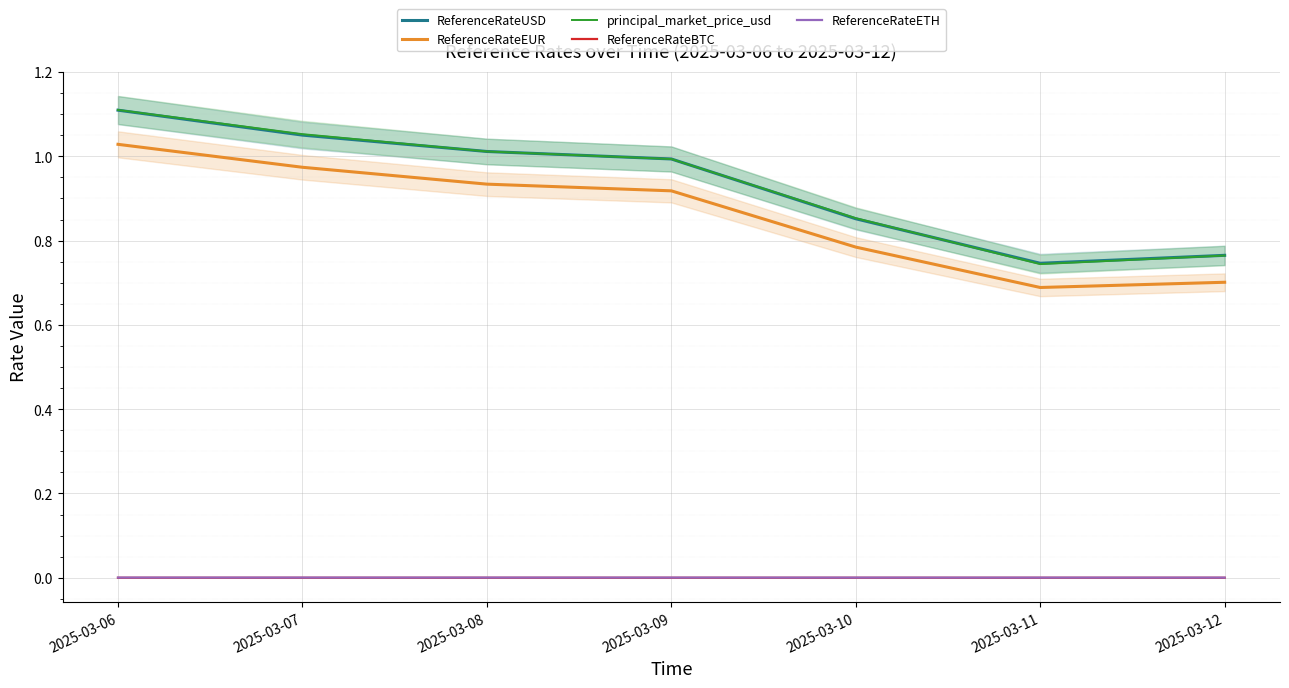

Rank the series at 2025-03-08 from lowest to highest value.

ReferenceRateBTC, ReferenceRateETH, ReferenceRateEUR, ReferenceRateUSD, principal_market_price_usd